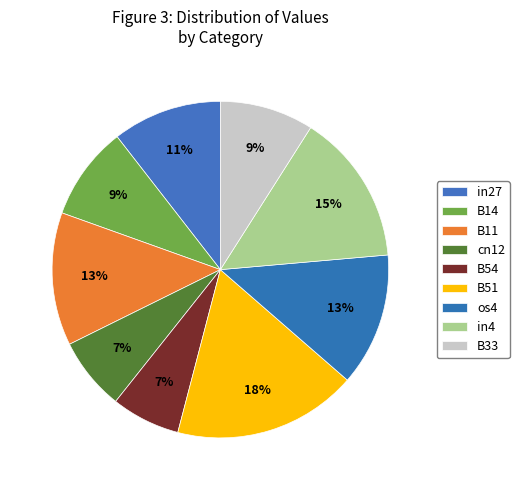

To the nearest percent, what portion does os4 represent?

13%